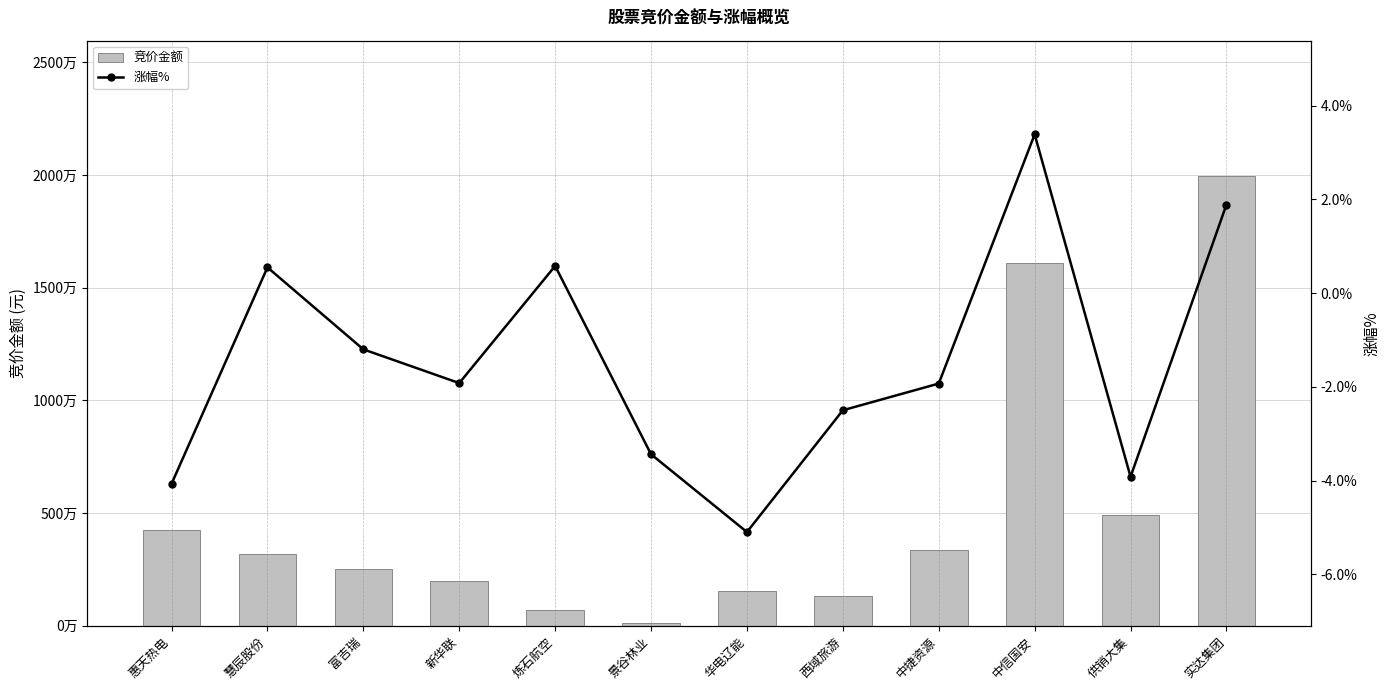

What is the approximate value of 竞价金额 at 景谷林业?

117825.0